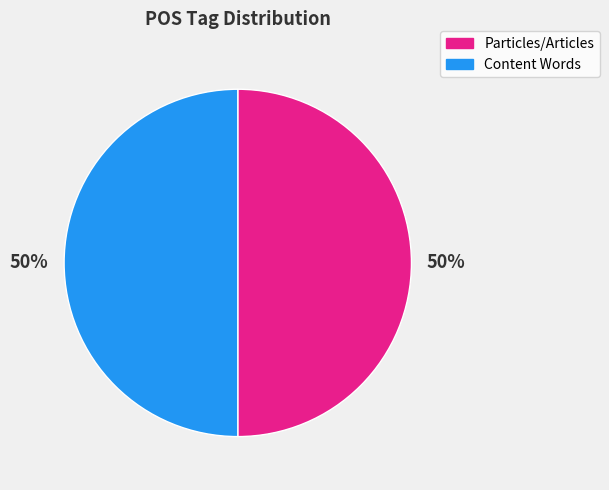

To the nearest percent, what is the average slice percentage?

50%